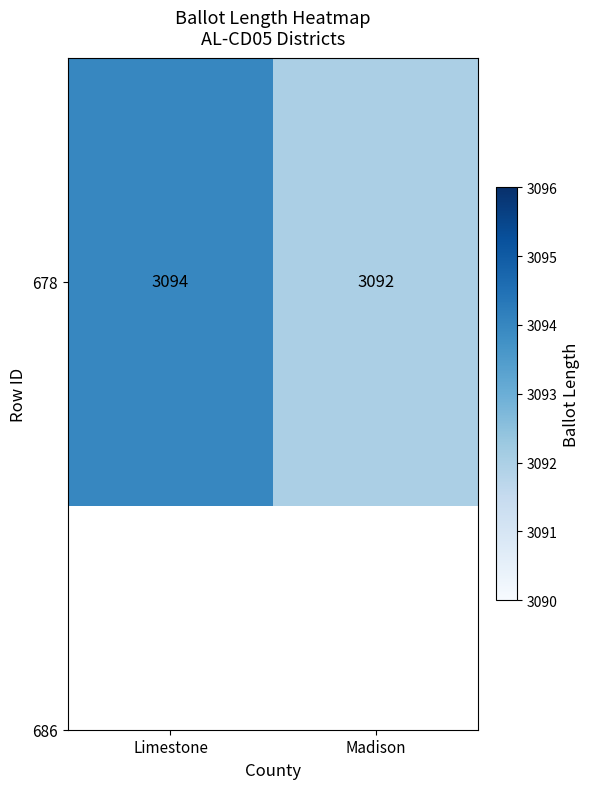

Reading left to right, transcribe all the data shown in this chart.

3094	3092